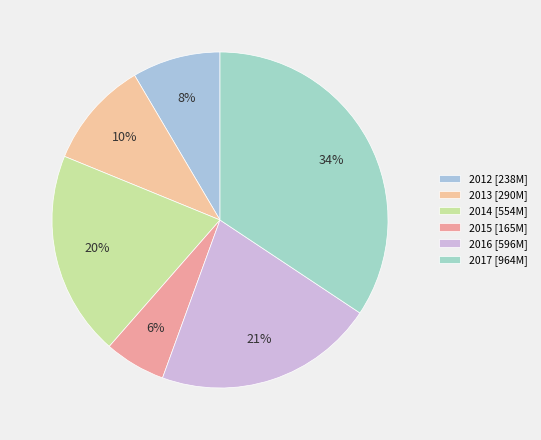

Is there a majority slice in this chart?

No